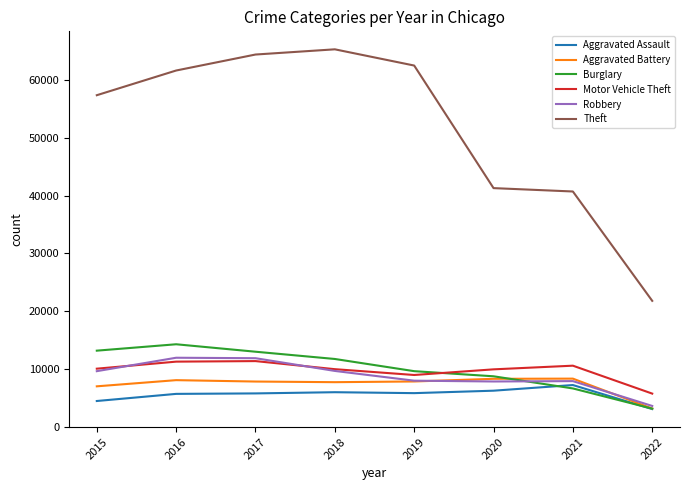

What is the difference between the second highest and second lowest values in the Theft series?

23678